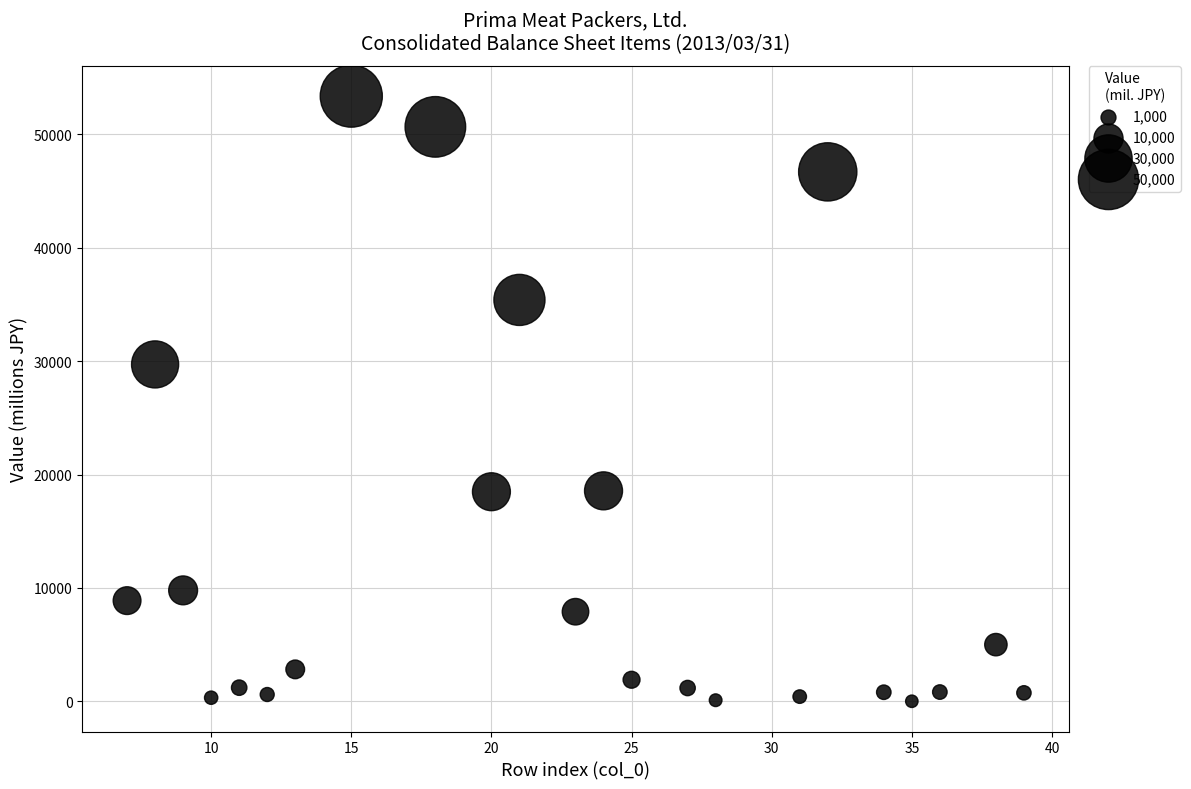

What Y value in the scatter plot is closest to 26684?

29705